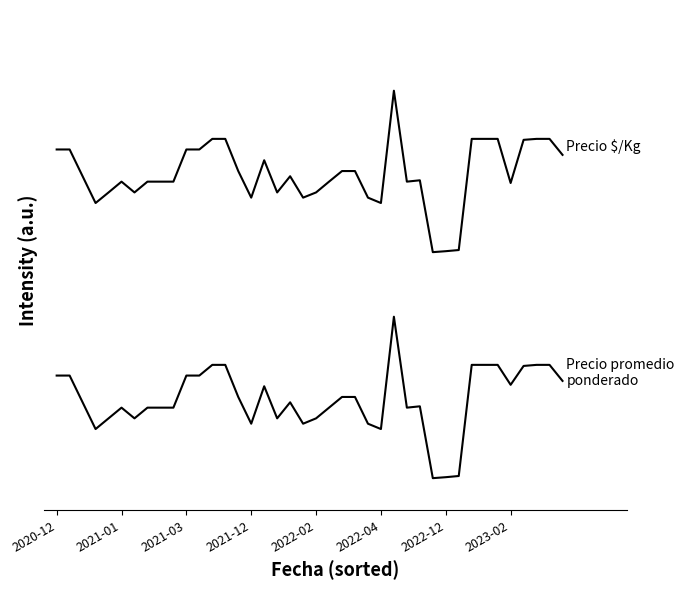

What is the label of the 22nd point from the left?

21